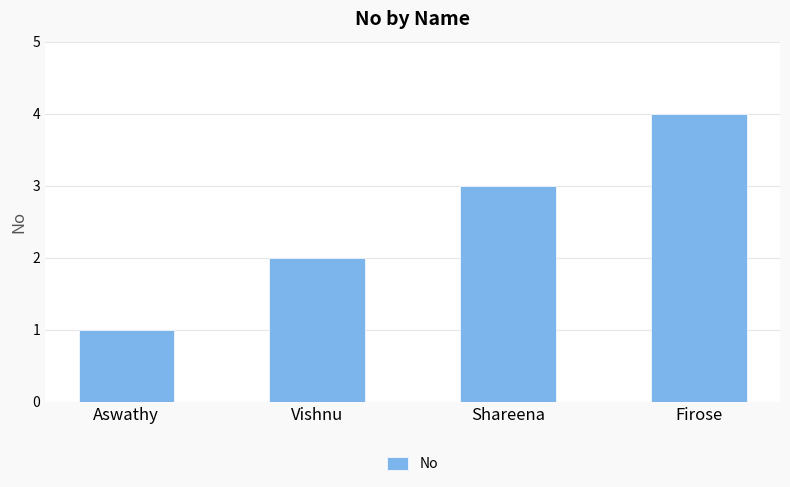

What is the change in value from Aswathy to Firose?

+3